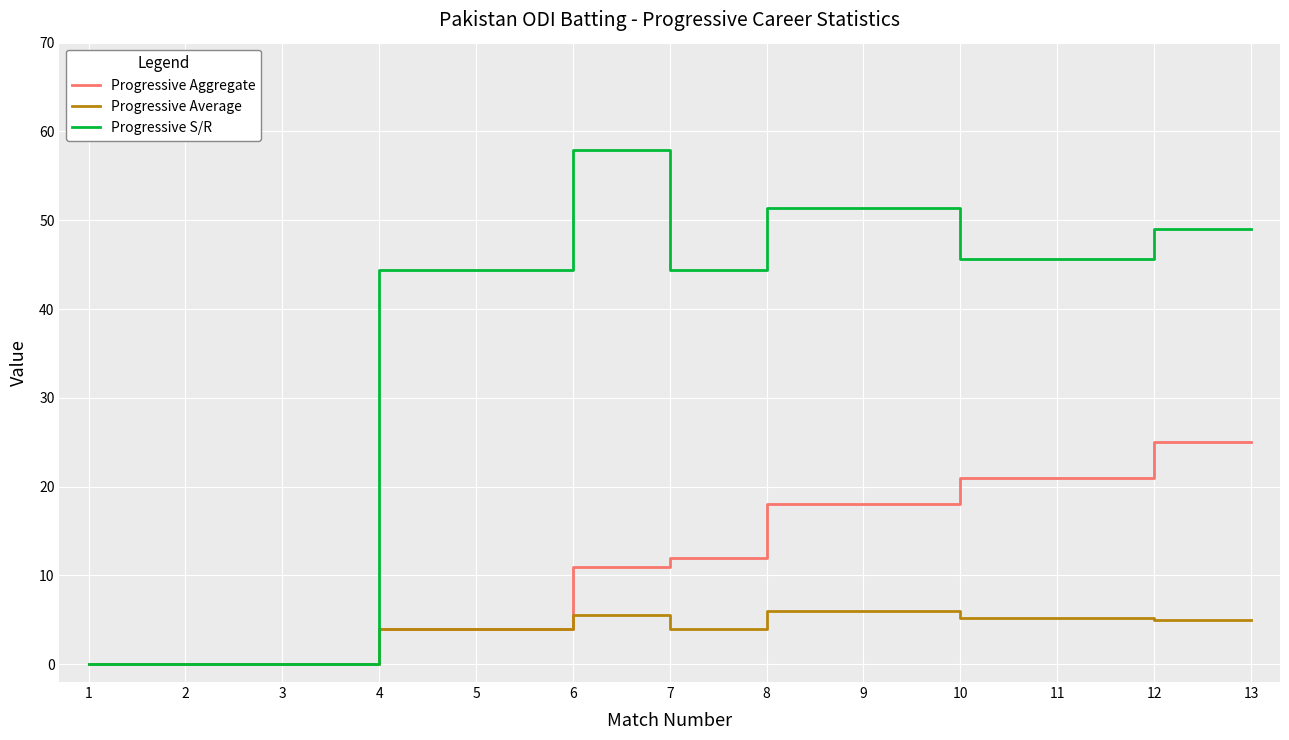

How many values in the Progressive S/R series exceed 45?

7